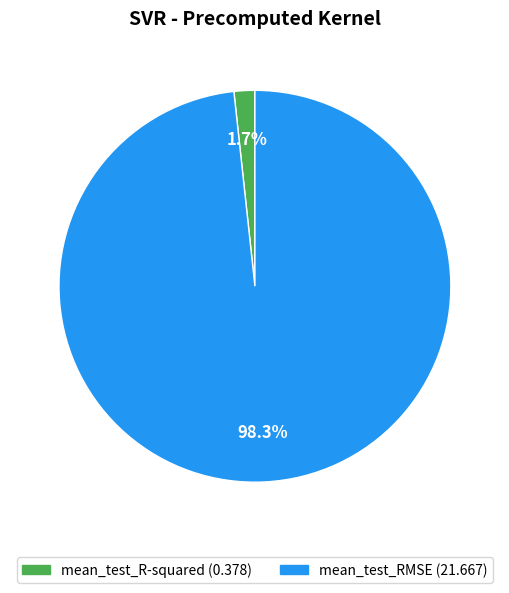

To the nearest percent, what is the average slice percentage?

50%